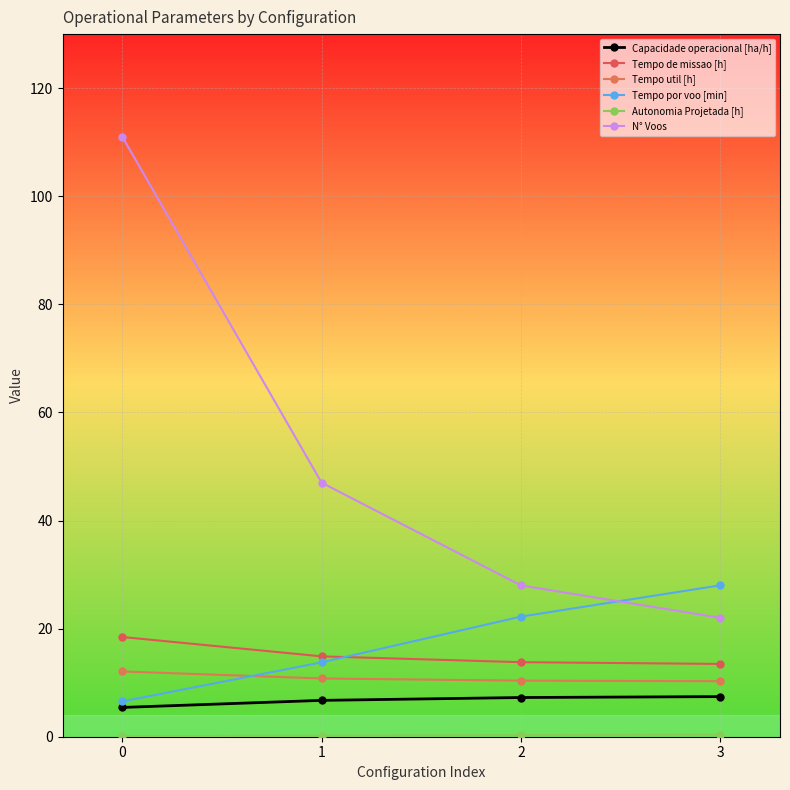

True or false: Tempo de missao [h] and Capacidade operacional [ha/h] cross at least once.

False